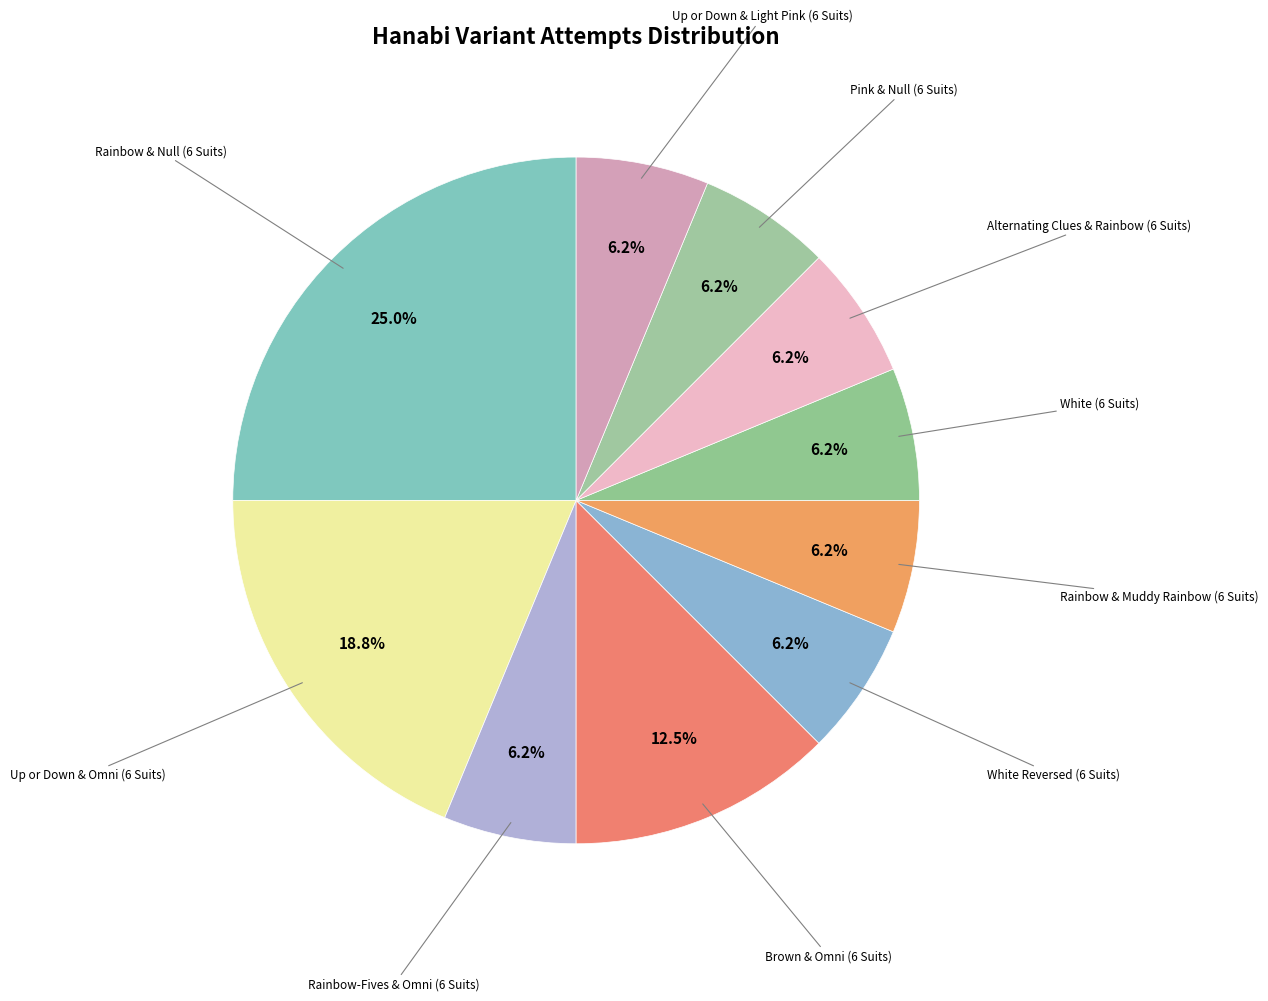

True or false: White (6 Suits) accounts for 6% of the total.

True